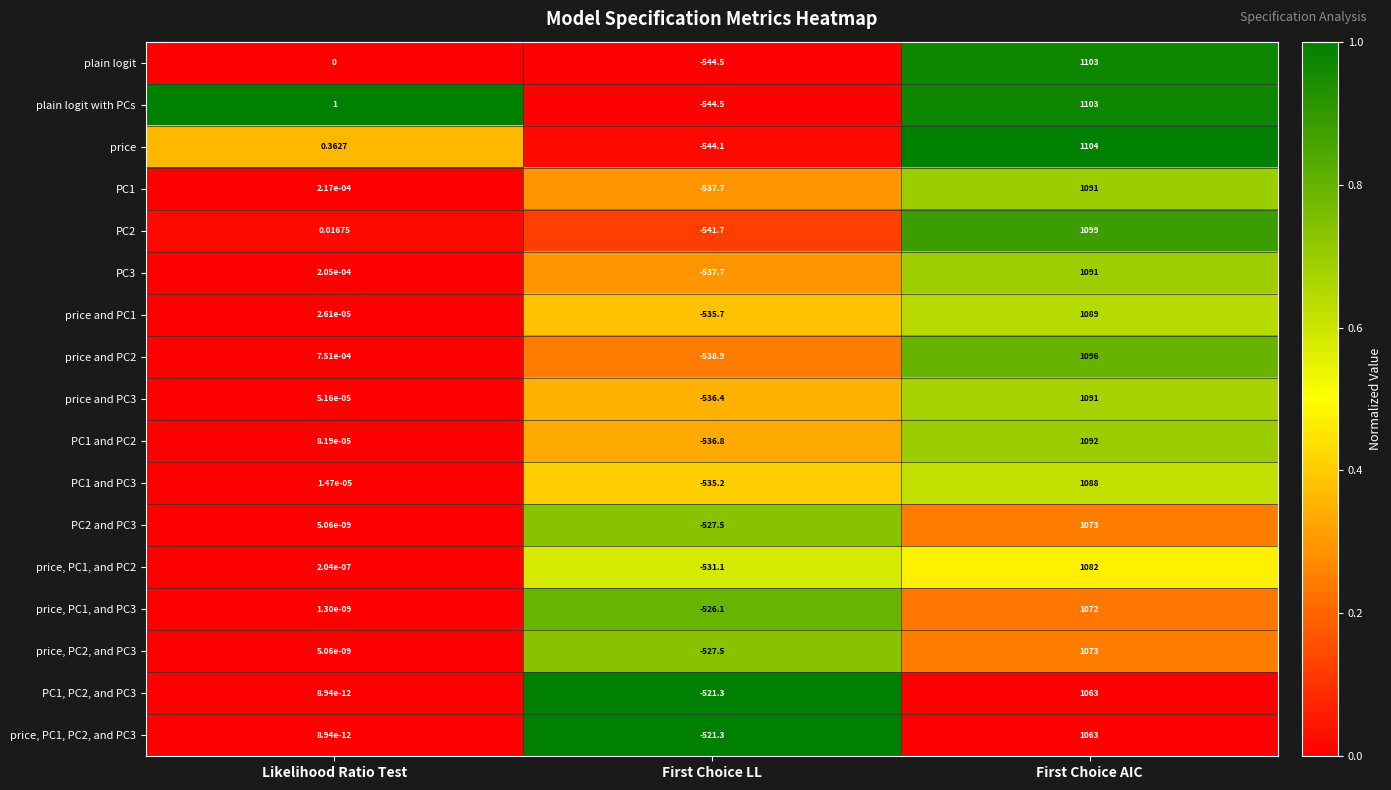

Is the value of price and PC1 at First Choice AIC greater than the value of PC2 at First Choice LL?

Yes